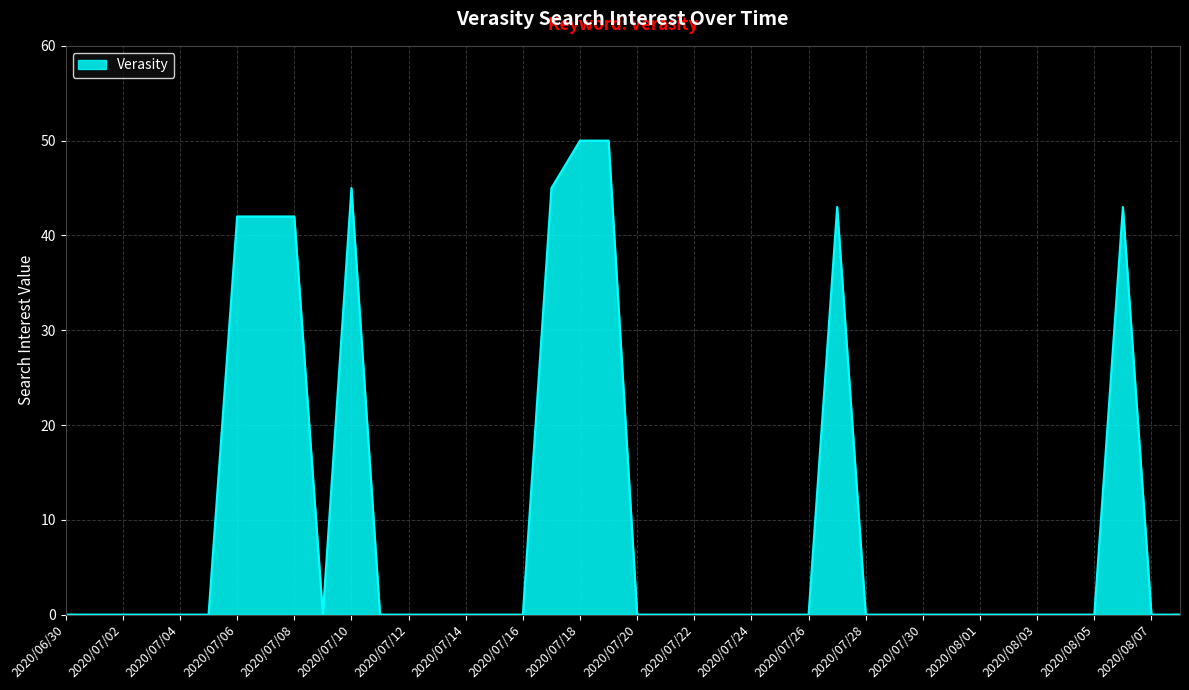

What is the difference between the maximum and minimum values?

50